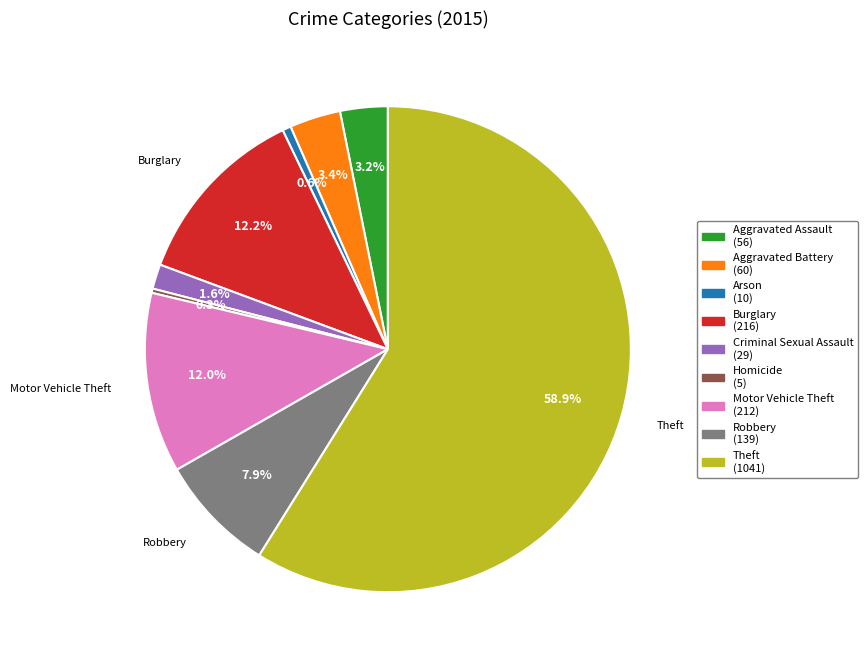

How much of the chart is everything except Burglary?

87.8%